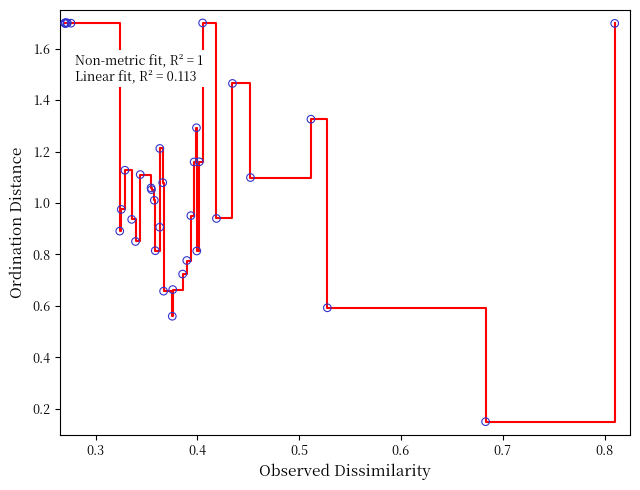

What is the maximum value shown in the chart?

1.7